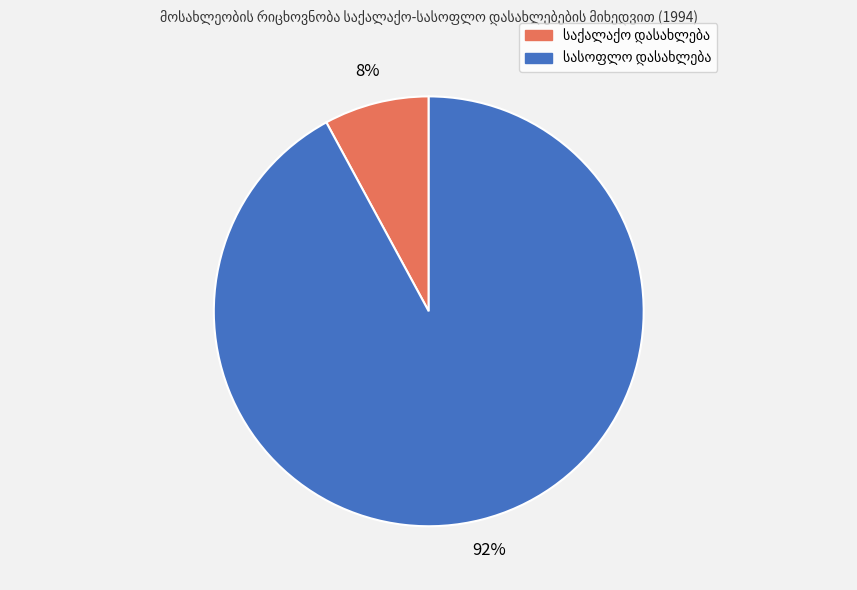

To the nearest percent, what is the average slice percentage?

50%